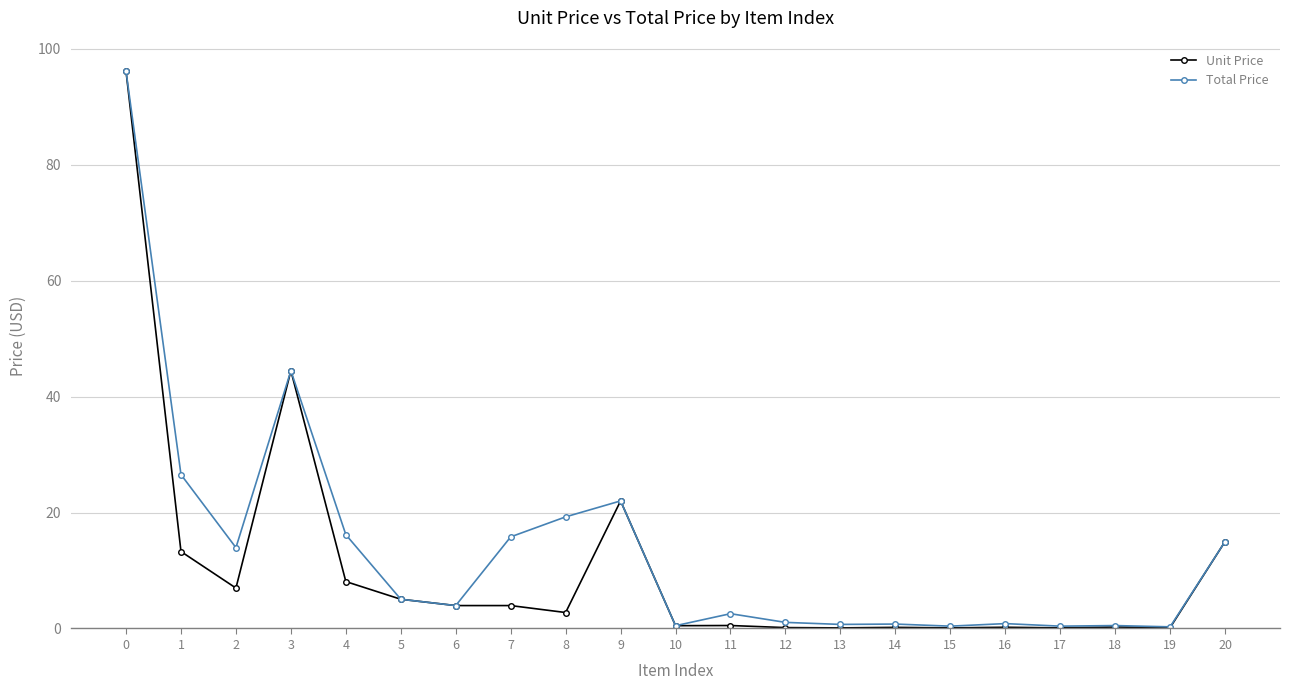

Which series has the widest spread of values?

Unit Price